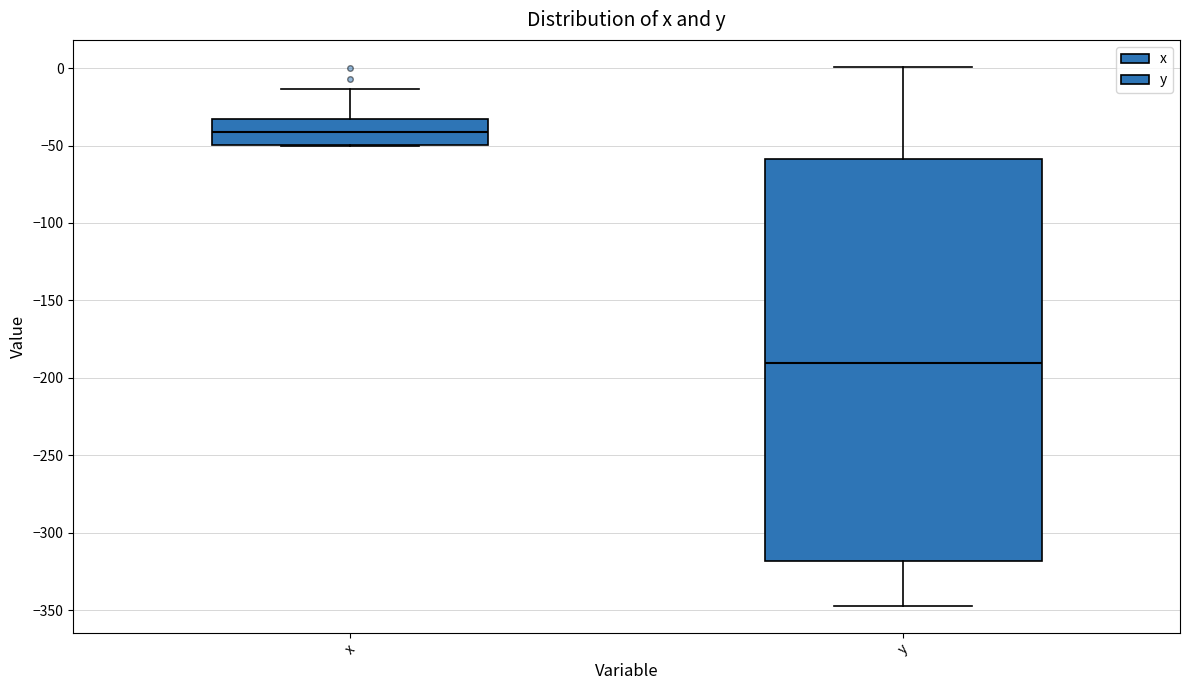

Reading left to right, transcribe this box plot: for each box, give where its median line is, the range the box spans, and where its two whiskers end, as read against the y-axis. The values are not printed on the chart, so give them approximately, as read against the axis.

x: median -40, box -50 to -35, whiskers -50 to -15
y: median -190, box -320 to -60, whiskers -345 to 0